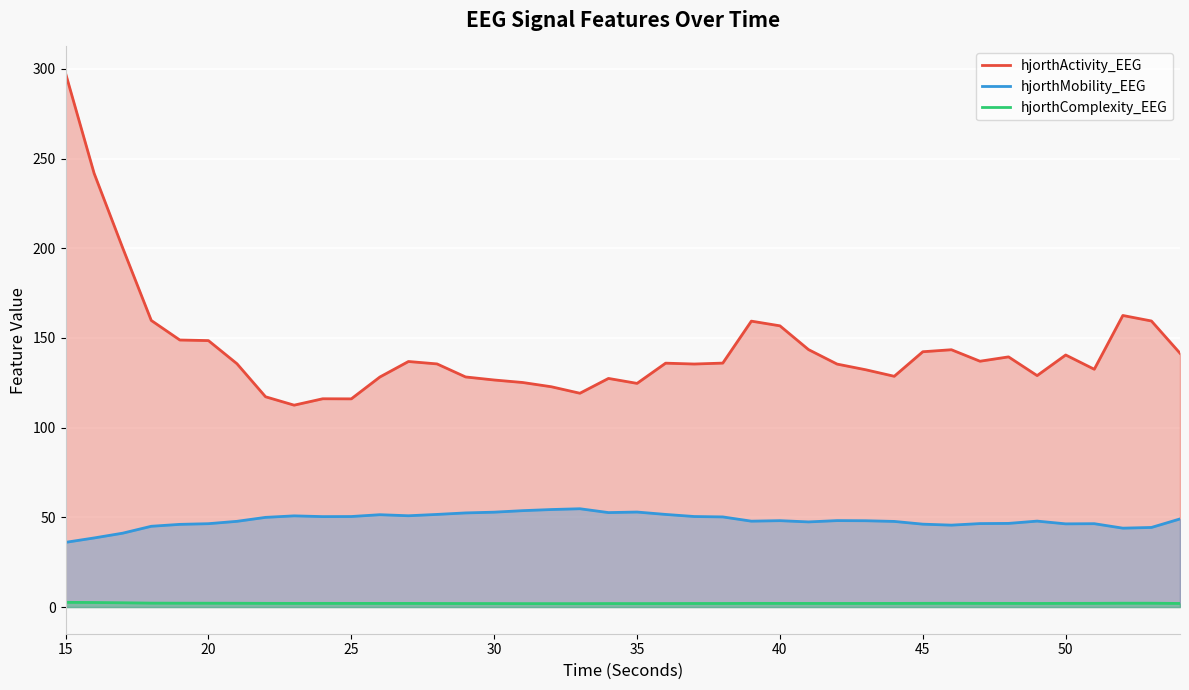

What is the value of the hjorthMobility_EEG point at the 14th from the left?

51.6